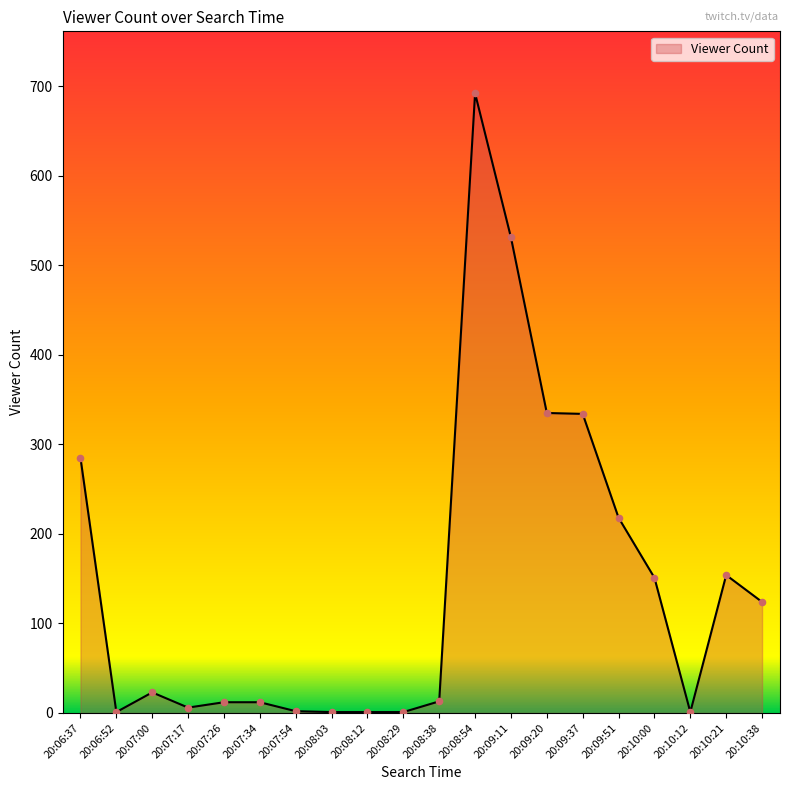

Approximately how many times larger is the value at 20:09:37 compared to 20:07:54?

167.0